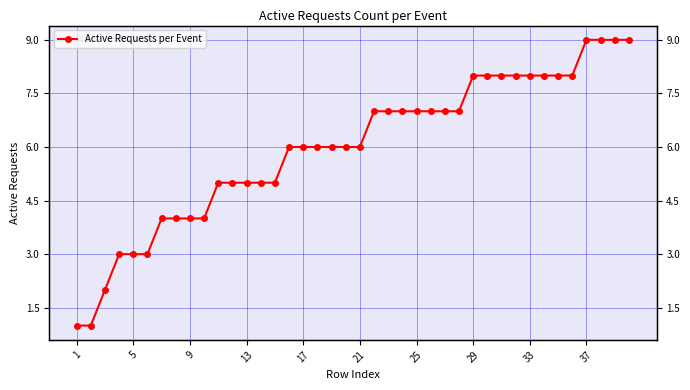

Is this an area chart (filled region under the line)?

No